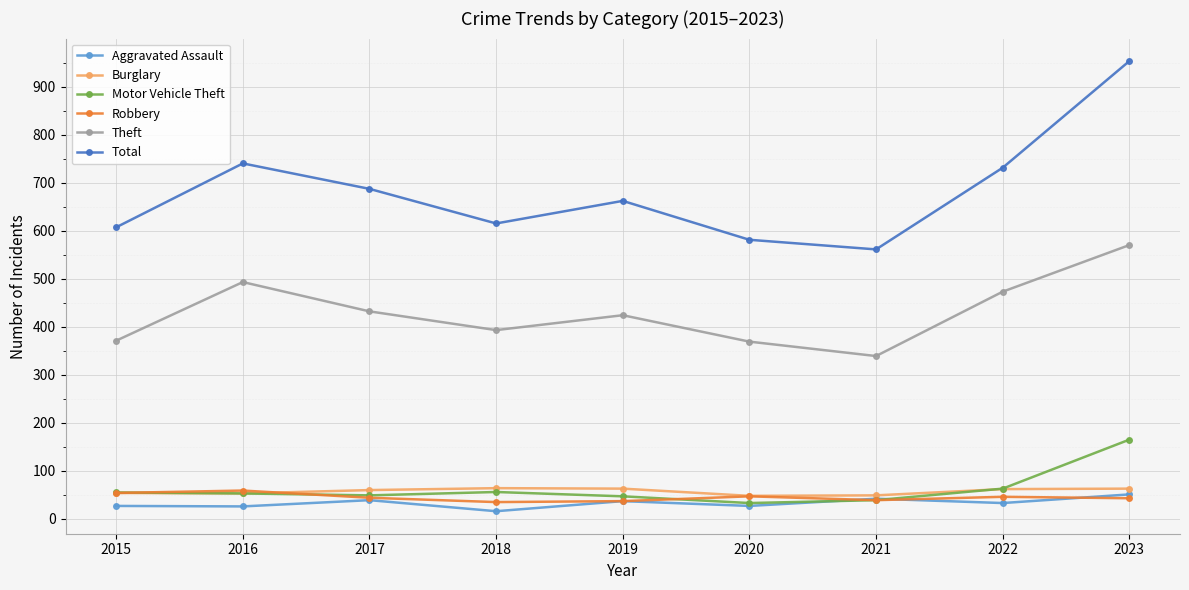

The value of Aggravated Assault at 2023 is 51. True or false?

True